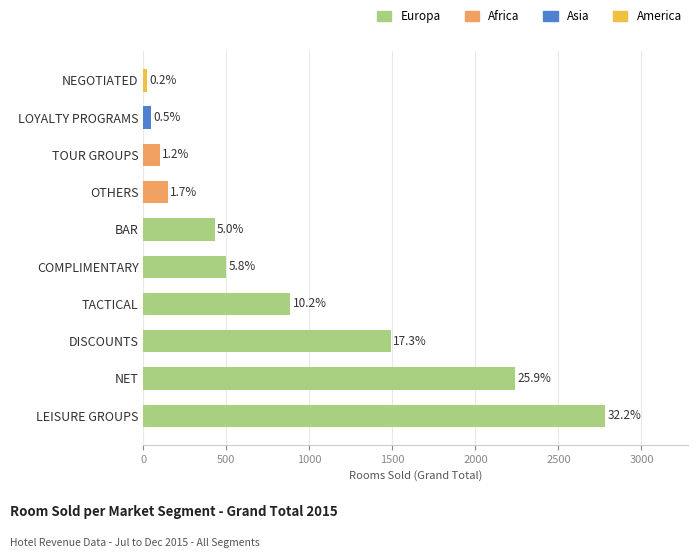

At which label is the value closest to 1400?

DISCOUNTS